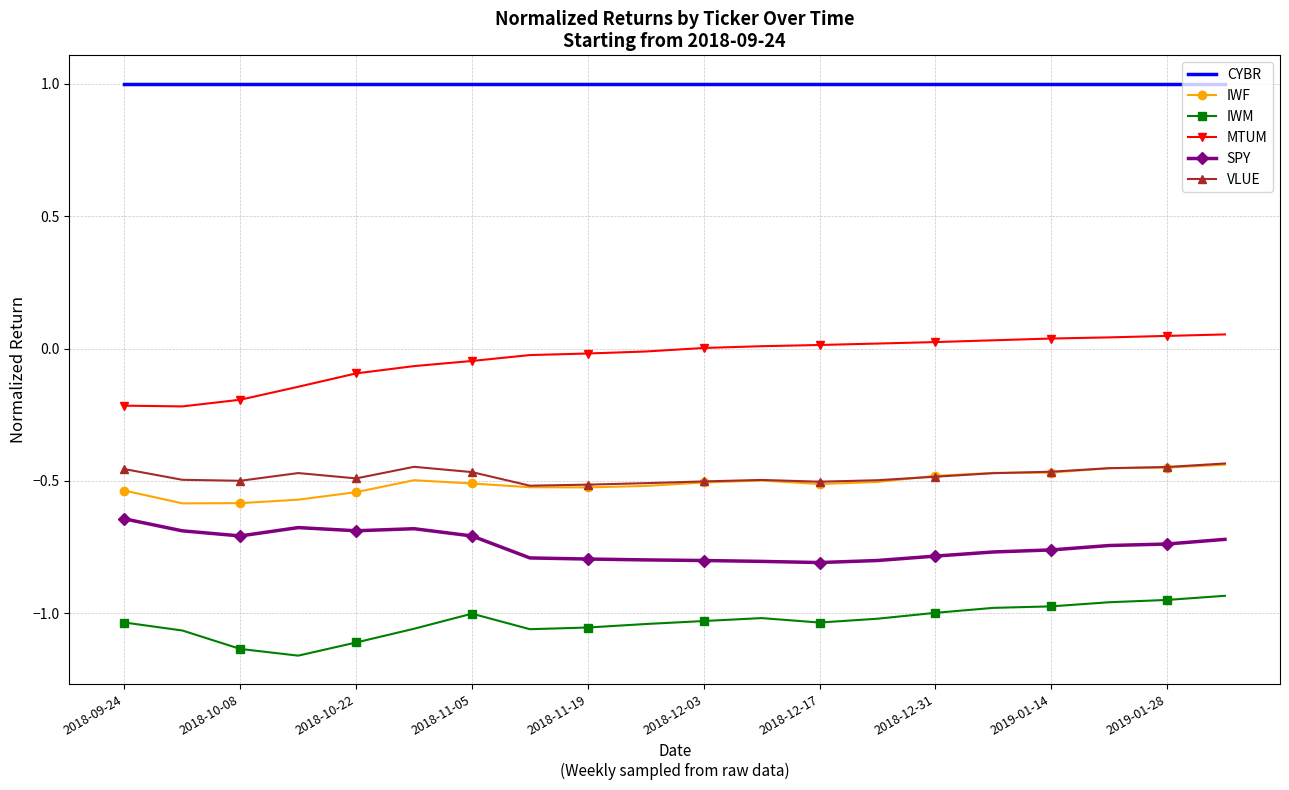

What is the difference between the maximum and minimum values in the SPY series?

0.2